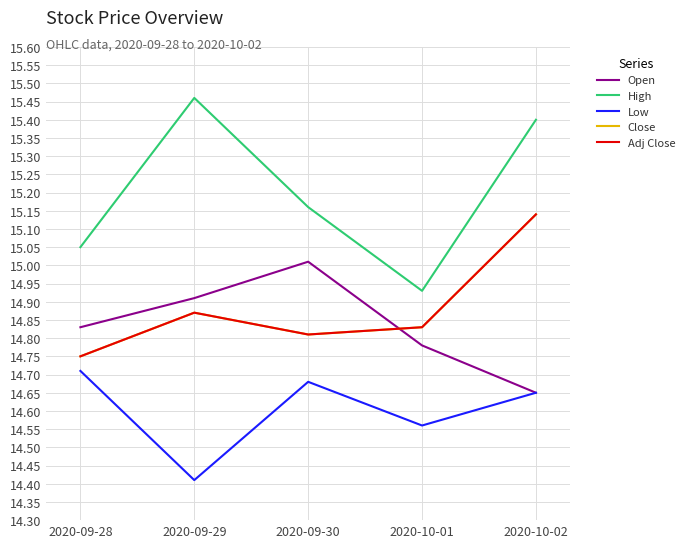

Rank the categories by Adj Close value from highest to lowest.

2020-10-02, 2020-09-29, 2020-10-01, 2020-09-30, 2020-09-28